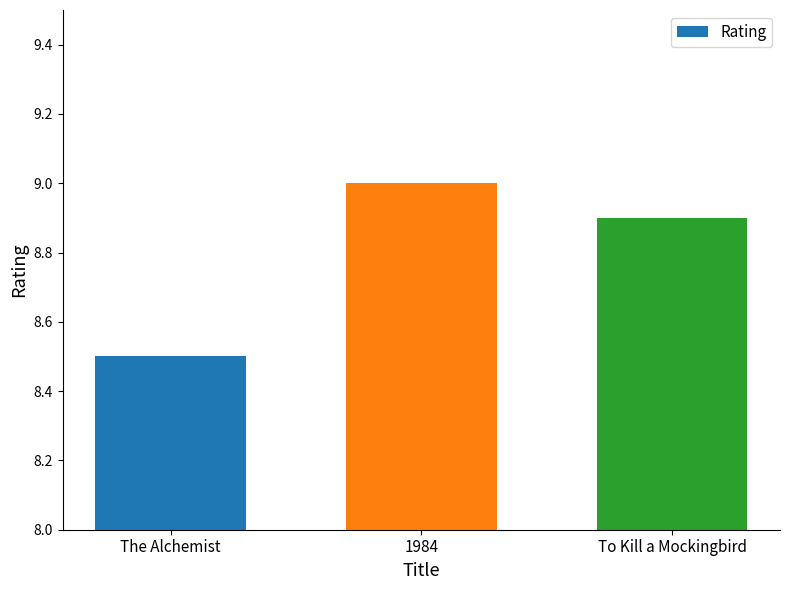

What is the change in value from The Alchemist to To Kill a Mockingbird?

+0.4